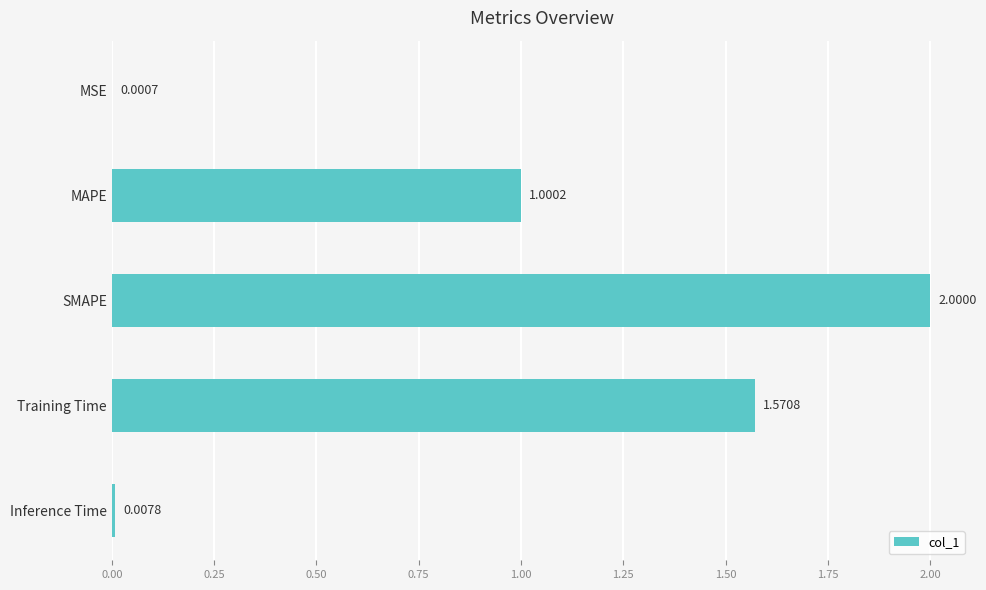

What is the maximum value shown in the chart?

2.0